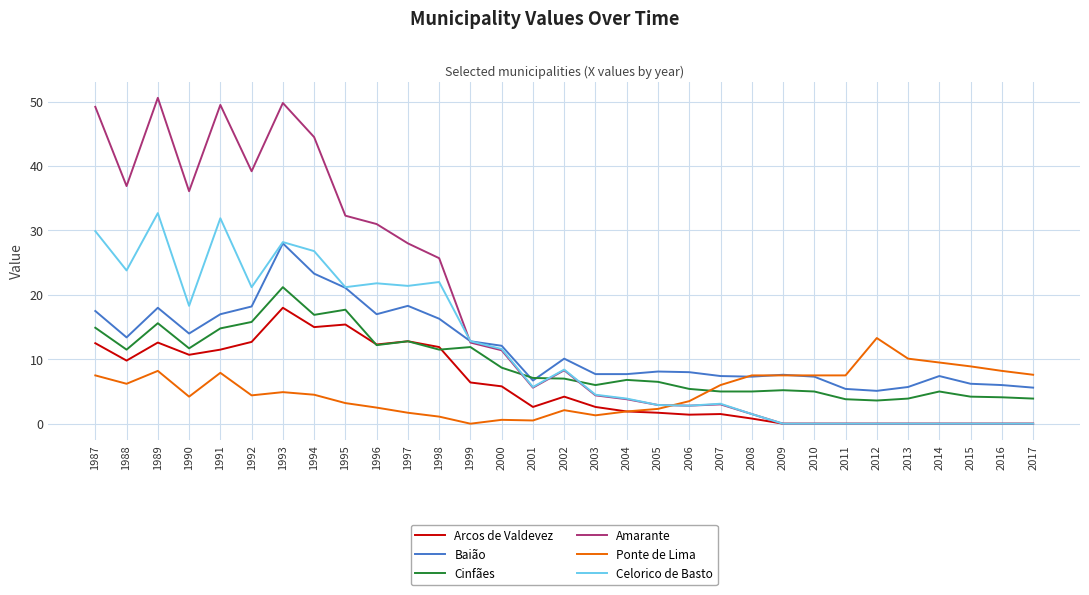

What is the maximum value for Cinfães?

21.2